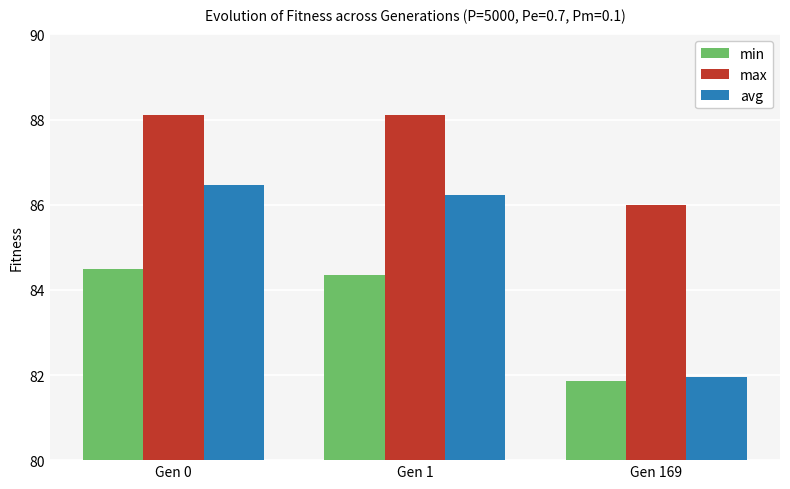

Count the number of categories in the chart.

3